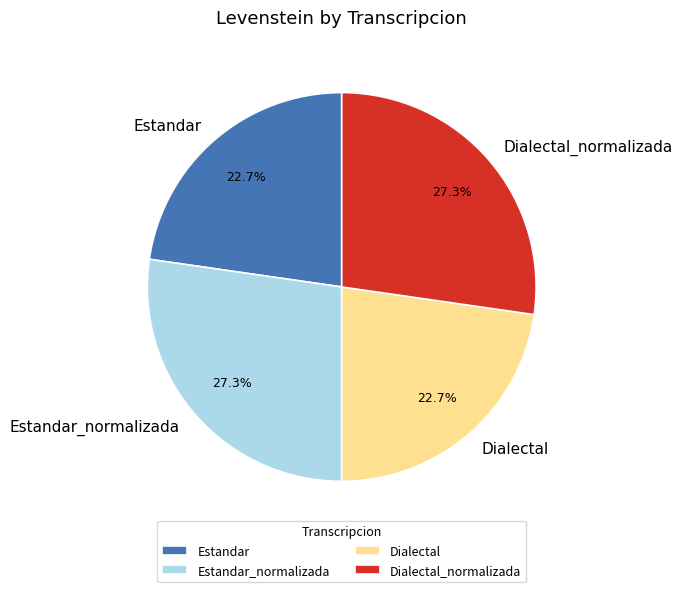

To the nearest percent, what is the average slice percentage?

25%